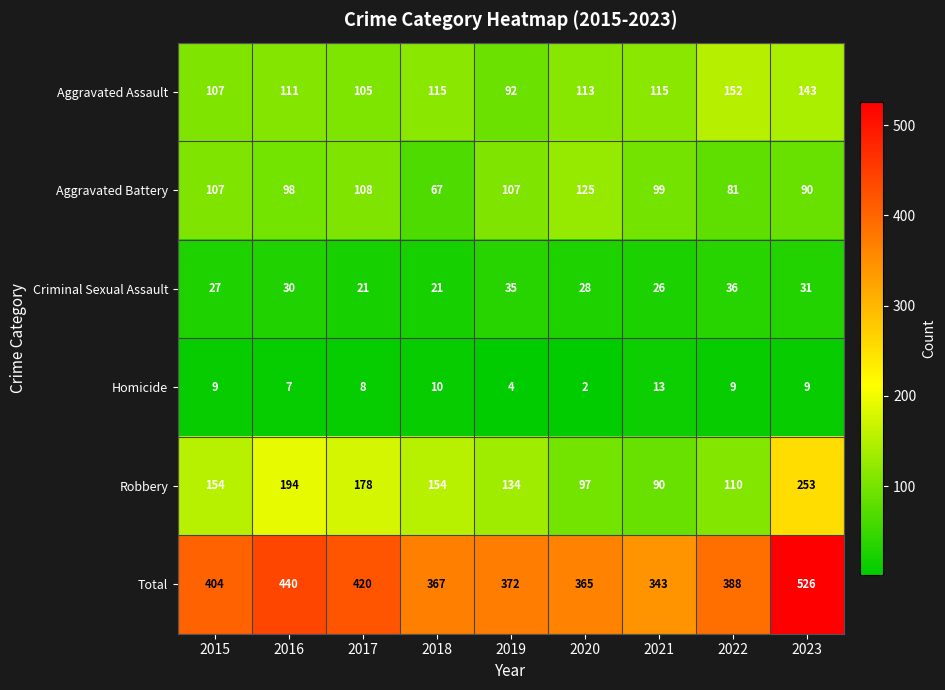

What is the difference between the highest and lowest values at 2016?

433